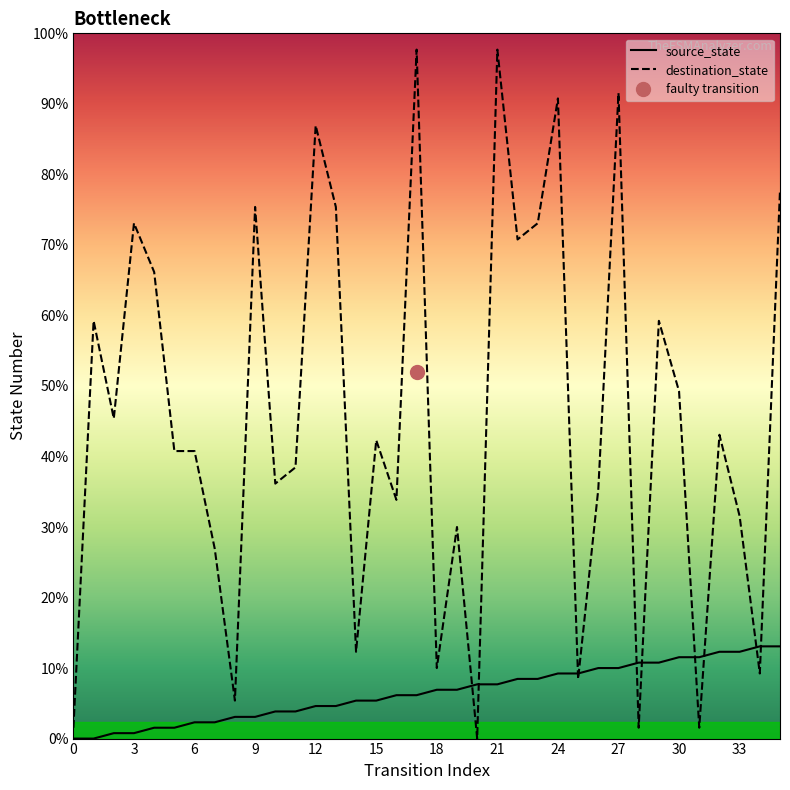

Between 33 and 23, which is larger?

33